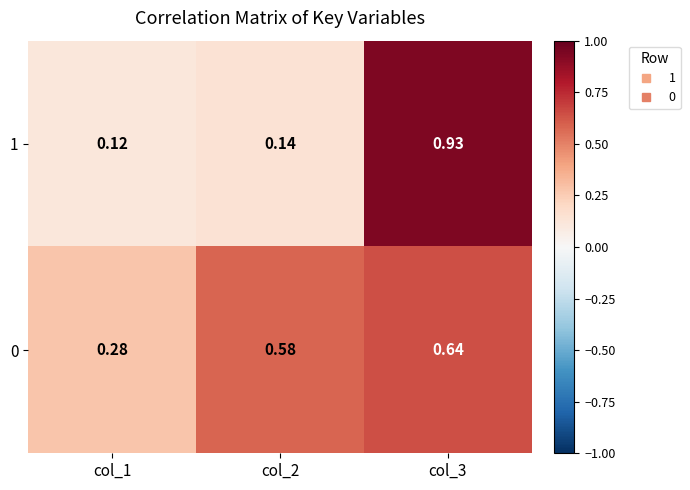

Is the value of 0 at col_2 greater than the value of 1 at col_3?

No